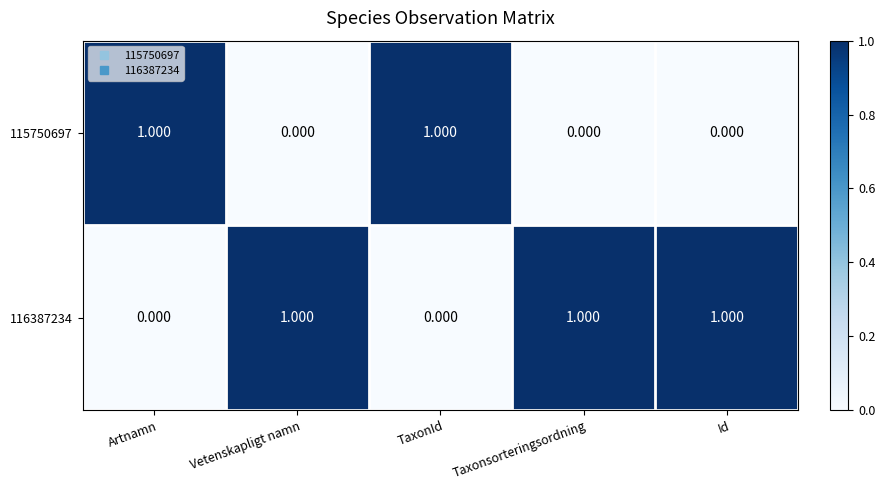

Is the value of 115750697 at Vetenskapligt namn greater than the value of 116387234 at Id?

No